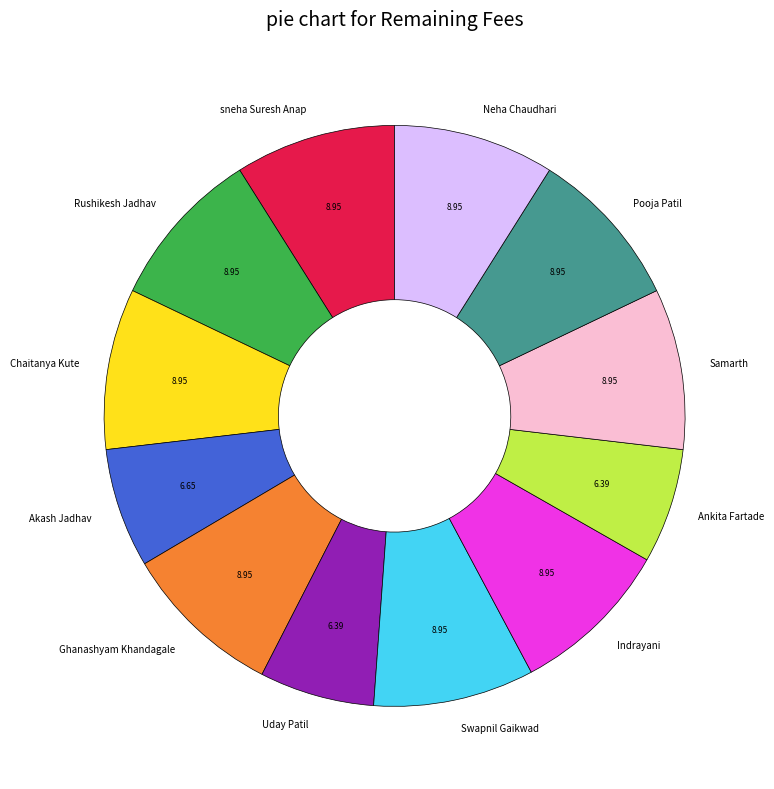

How many slices are in this pie chart?

12